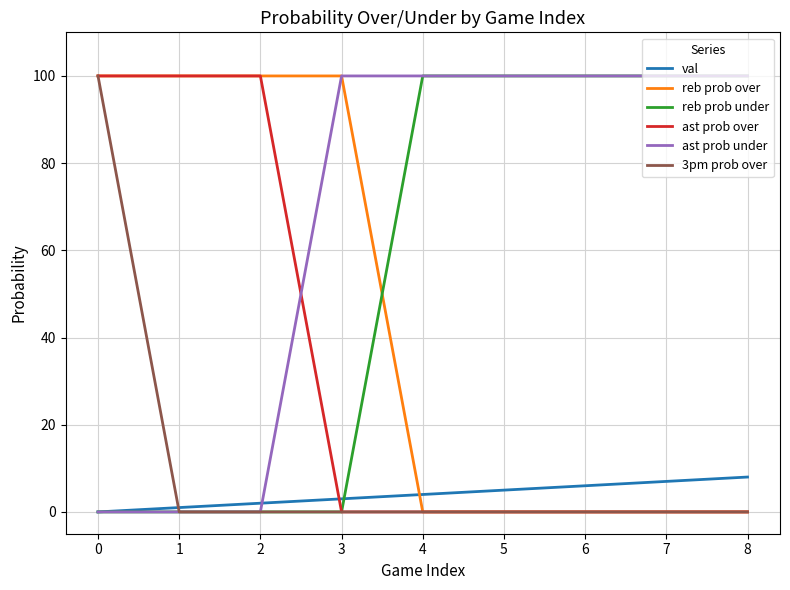

True or false: val and reb prob over intersect in this chart.

True